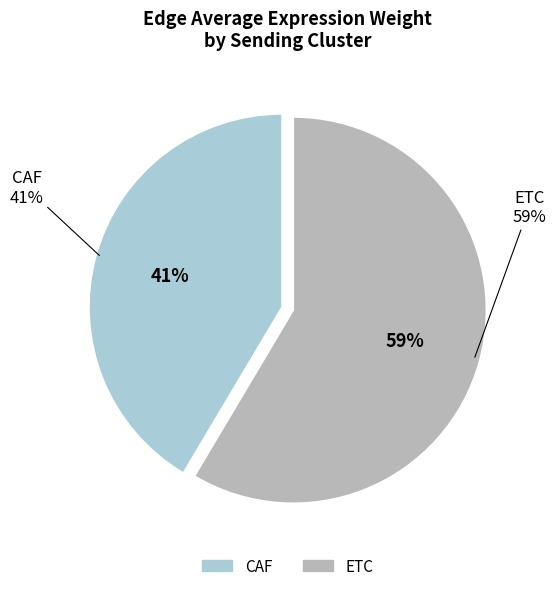

Is it true that ETC is 52% of the pie?

False